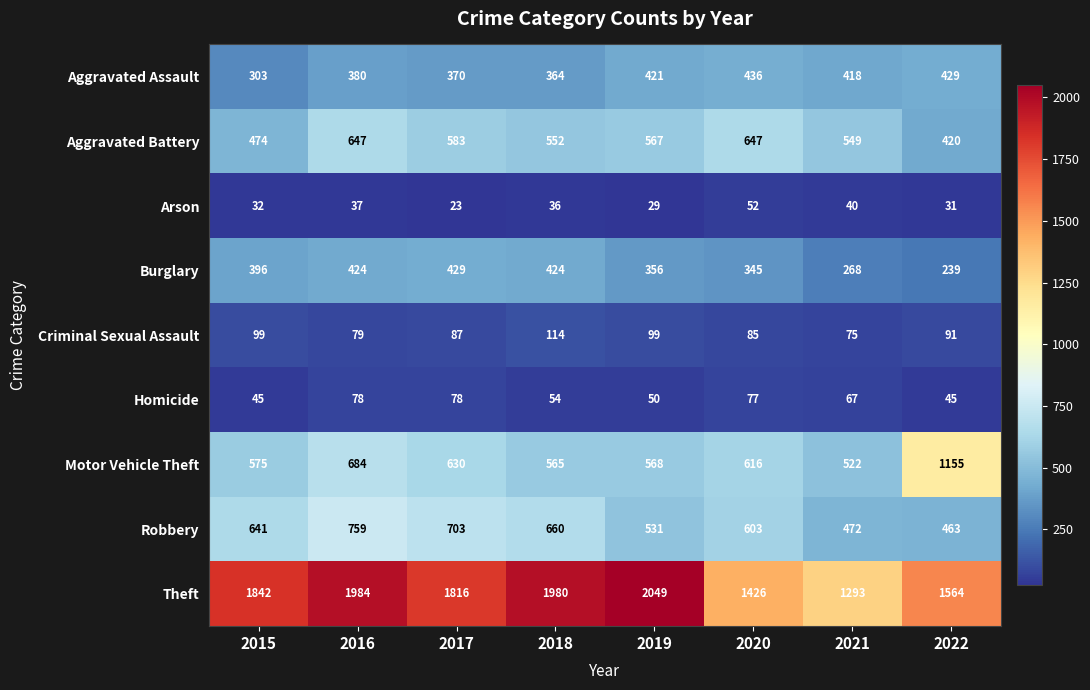

How many series are shown in this chart?

9